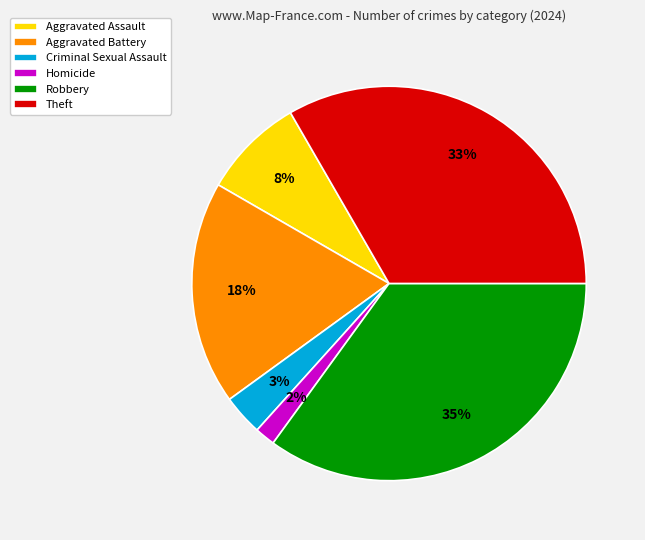

Count the number of slices in the pie.

6